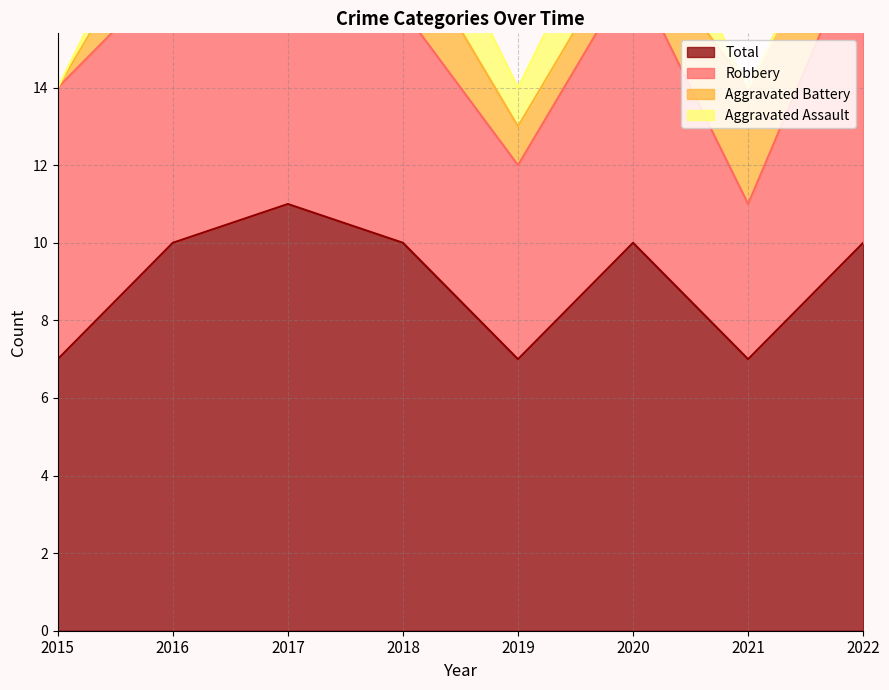

Count the Total values in the range 7 to 10.

7